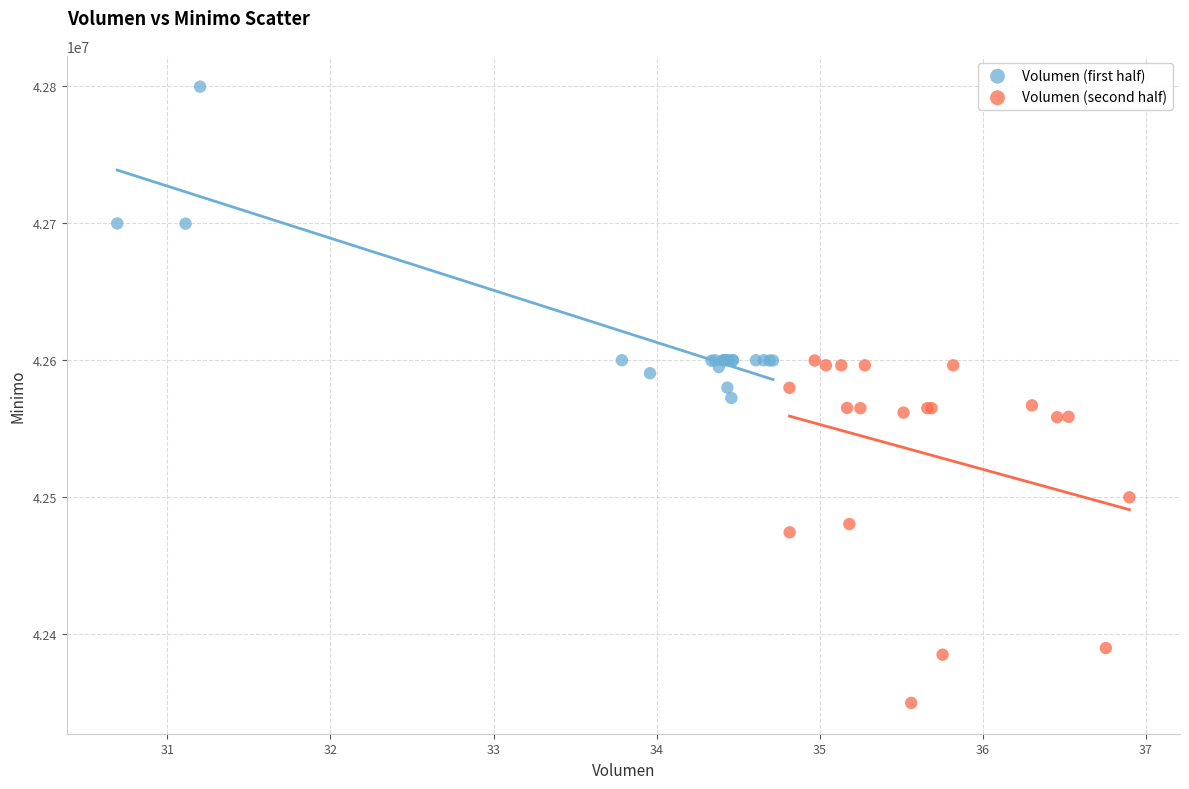

Which series contains the lowest Y value?

Volumen (second half)